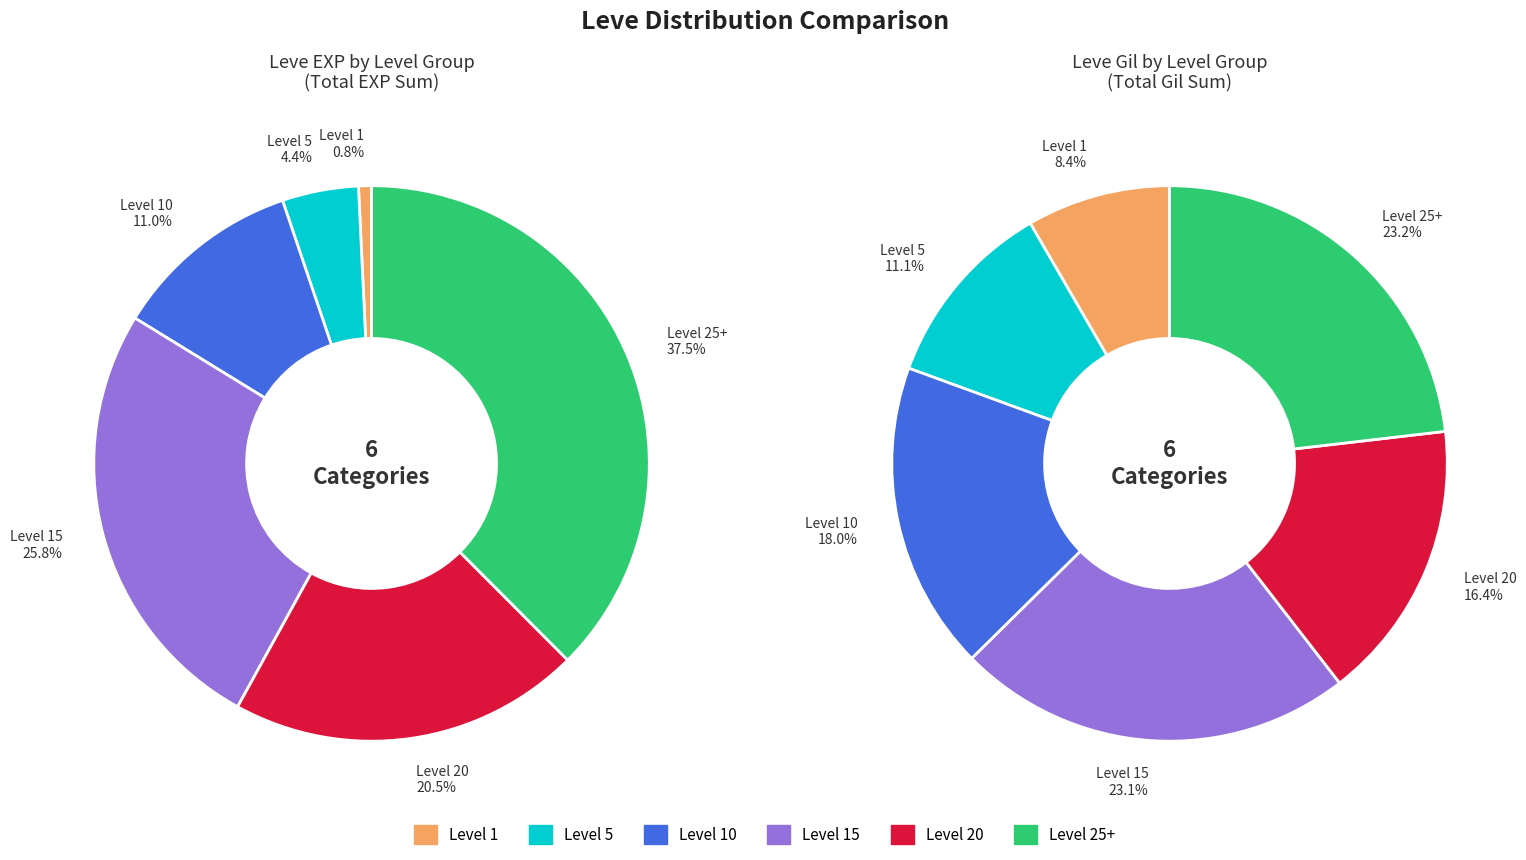

Is there a majority slice in this chart?

No